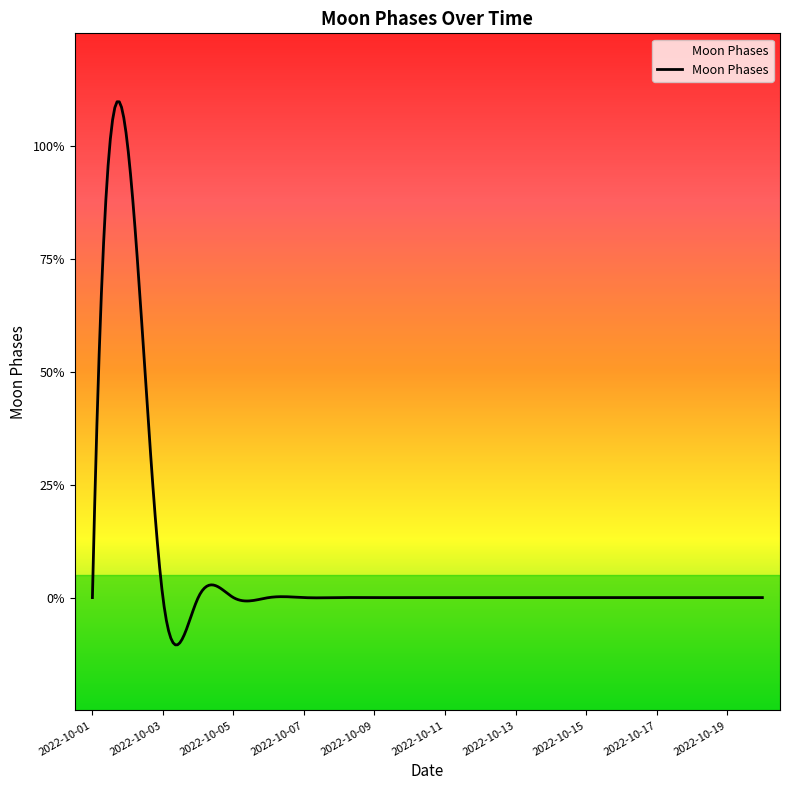

Is this an area chart (filled region under the line)?

Yes